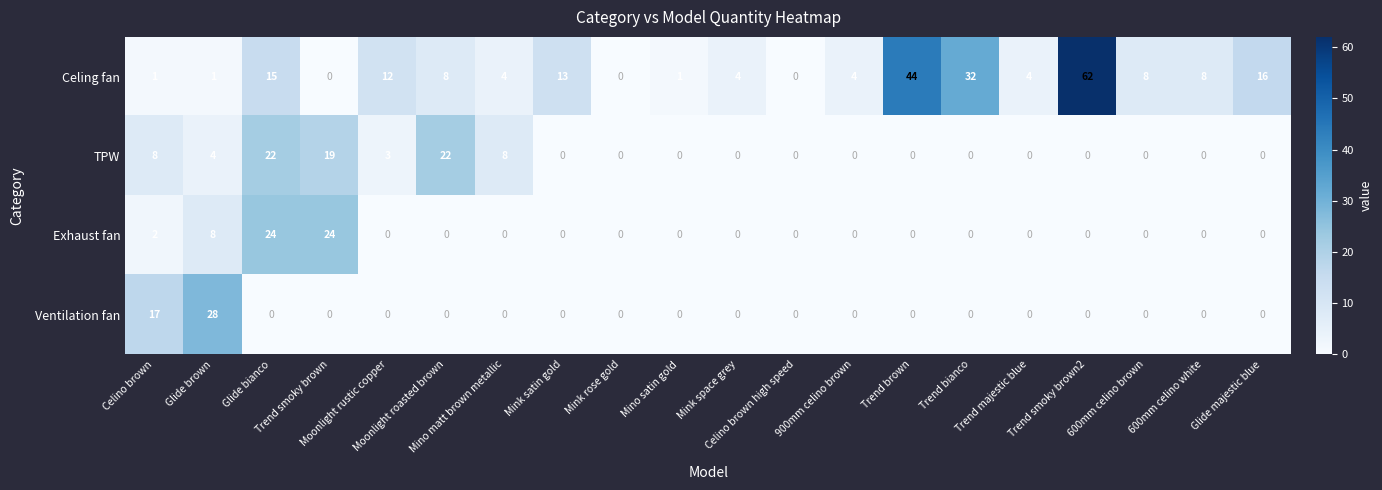

Which series has the largest range (max minus min)?

Celing fan